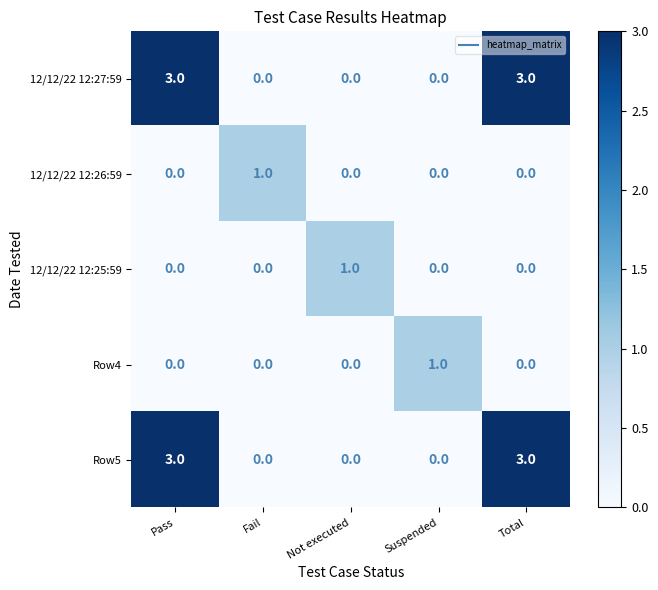

Reading right to left, what are all the values shown in this chart?

12/12/22 12:27:59: Total=3	Suspended=0	Not executed=0	Fail=0	Pass=3
12/12/22 12:26:59: Total=0	Suspended=0	Not executed=0	Fail=1	Pass=0
12/12/22 12:25:59: Total=0	Suspended=0	Not executed=1	Fail=0	Pass=0
Row4: Total=0	Suspended=1	Not executed=0	Fail=0	Pass=0
Row5: Total=3	Suspended=0	Not executed=0	Fail=0	Pass=3